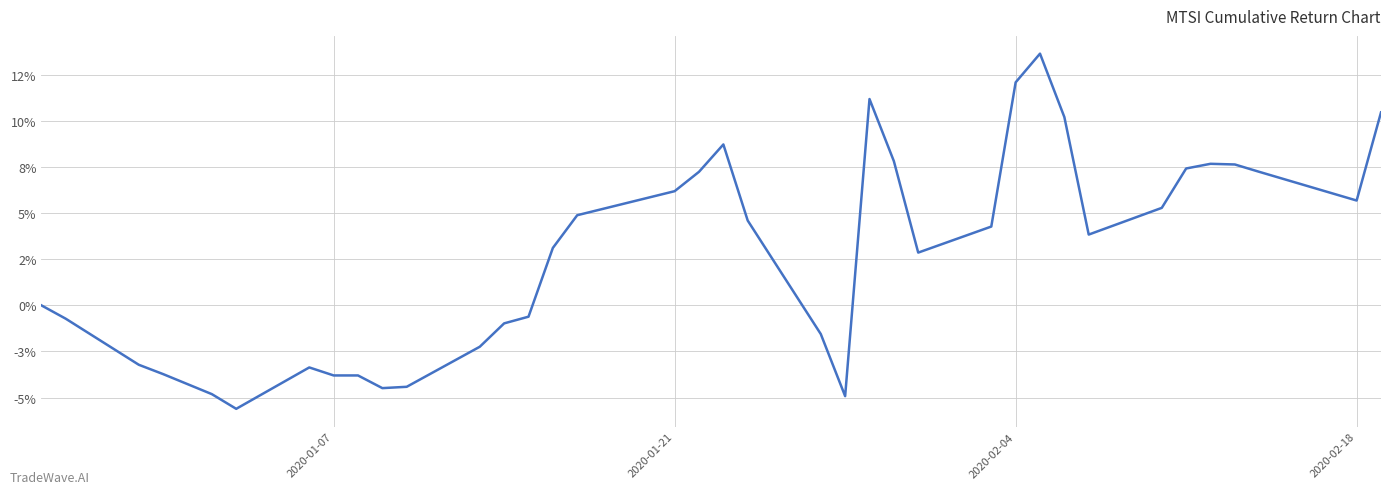

Does the chart have visible grid lines?

Yes